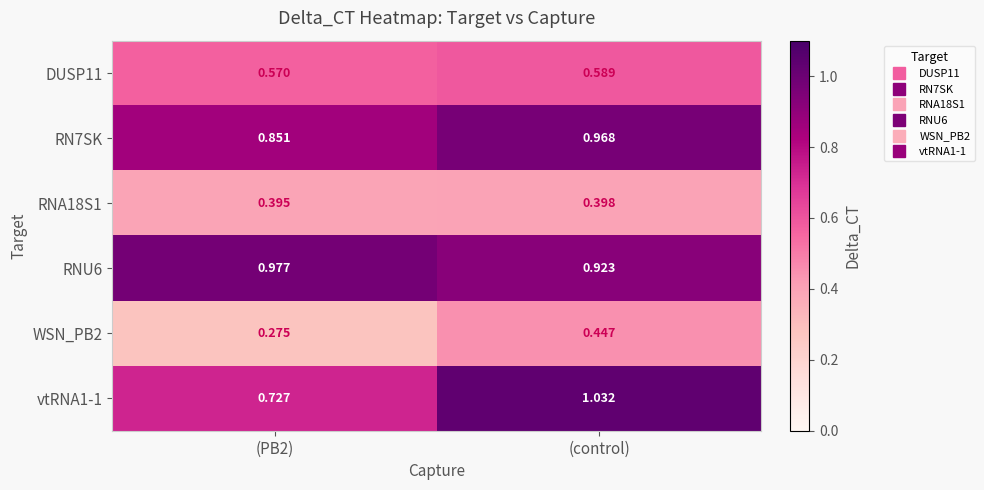

Between (PB2) and (control), which series saw the biggest shift?

vtRNA1-1